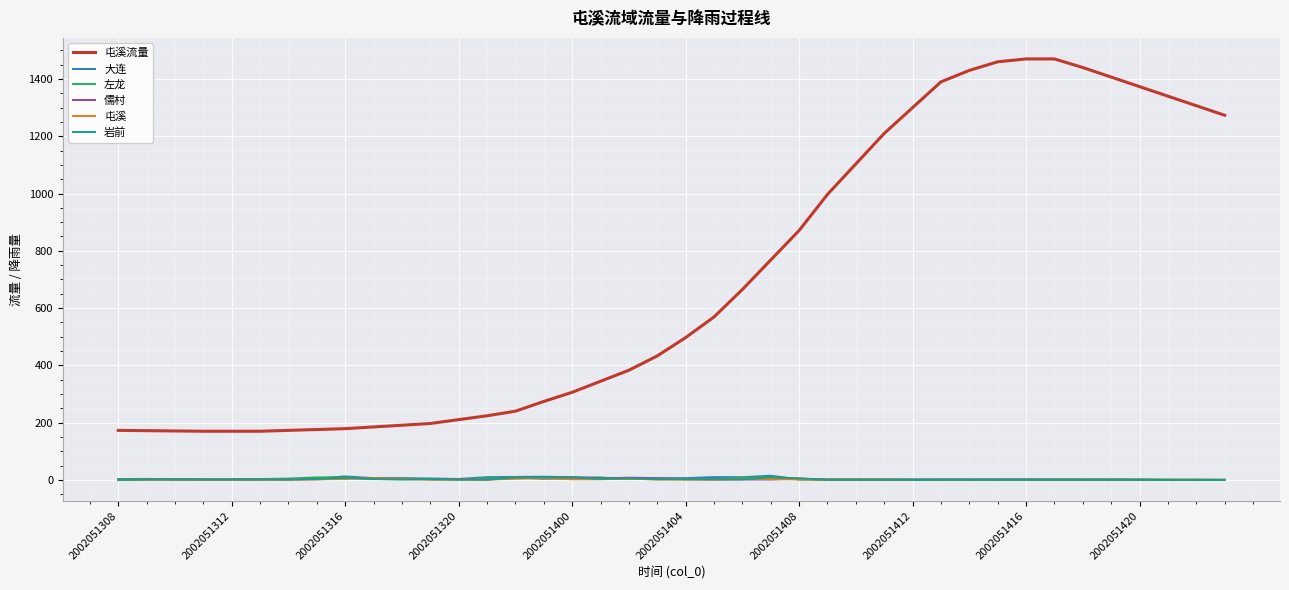

True or false: 屯溪流量 and 左龙 intersect in this chart.

False